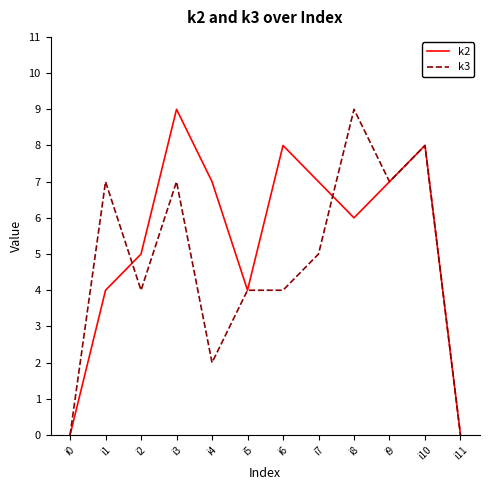

What is the sum of all k2 values?

65